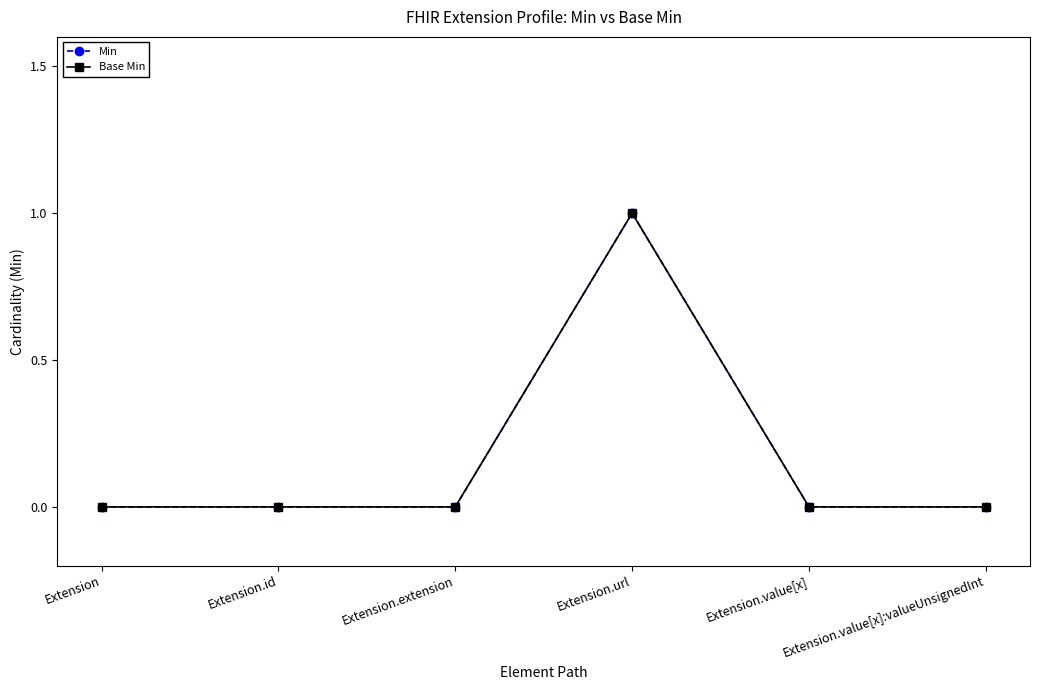

At which category does Base Min reach its first local peak?

Extension.url